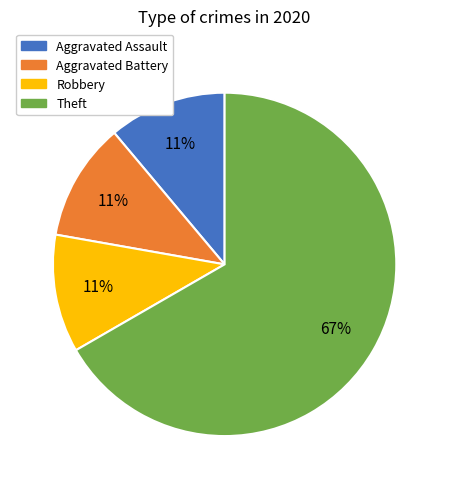

To the nearest percent, what percentage of the pie is Aggravated Assault?

11%